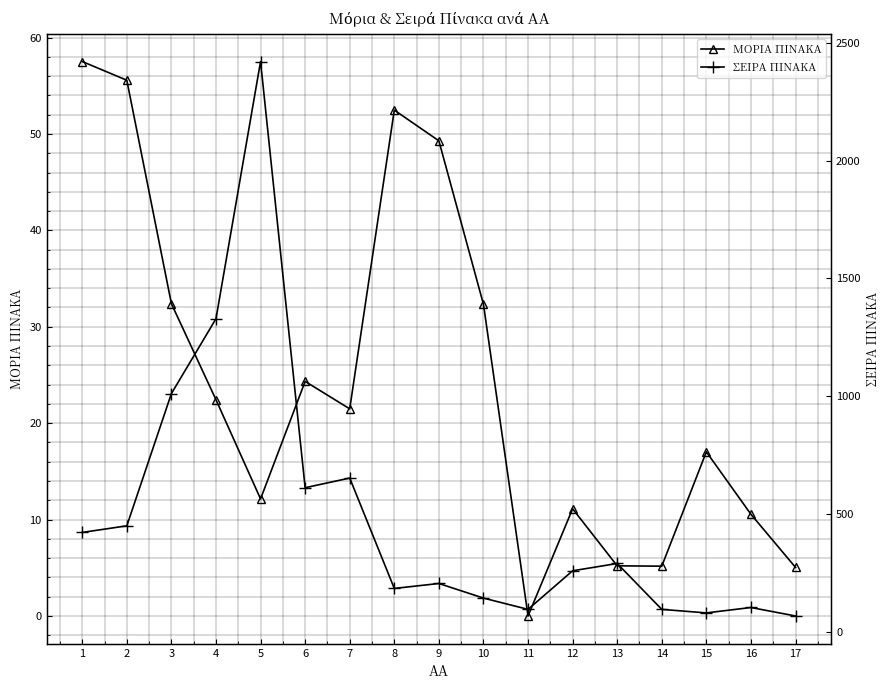

The ΣΕΙΡΑ ΠΙΝΑΚΑ series shows 94.0 at 11. True or false?

True